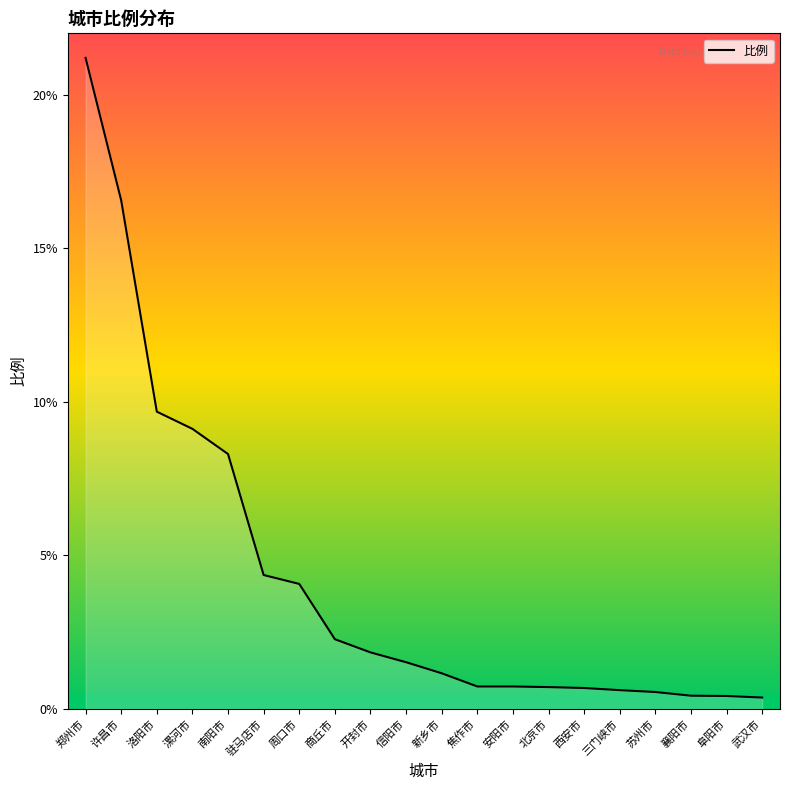

Approximately how many times larger is the value at 安阳市 compared to 信阳市?

0.5